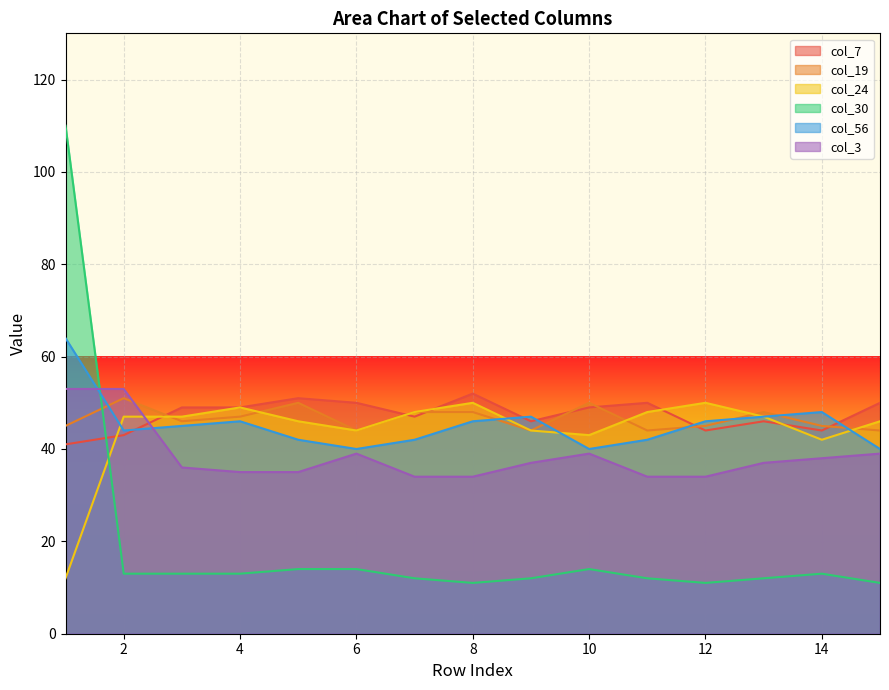

Reading left to right, list all the values displayed in this chart.

col_7: 41	43	49	49	51	50	47	52	46	49	50	44	46	44	50
col_19: 45	51	46	47	50	44	48	48	44	50	44	45	48	45	44
col_24: 12	47	47	49	46	44	48	50	44	43	48	50	47	42	46
col_30: 110	13	13	13	14	14	12	11	12	14	12	11	12	13	11
col_56: 64	44	45	46	42	40	42	46	47	40	42	46	47	48	40
col_3: 53	53	36	35	35	39	34	34	37	39	34	34	37	38	39